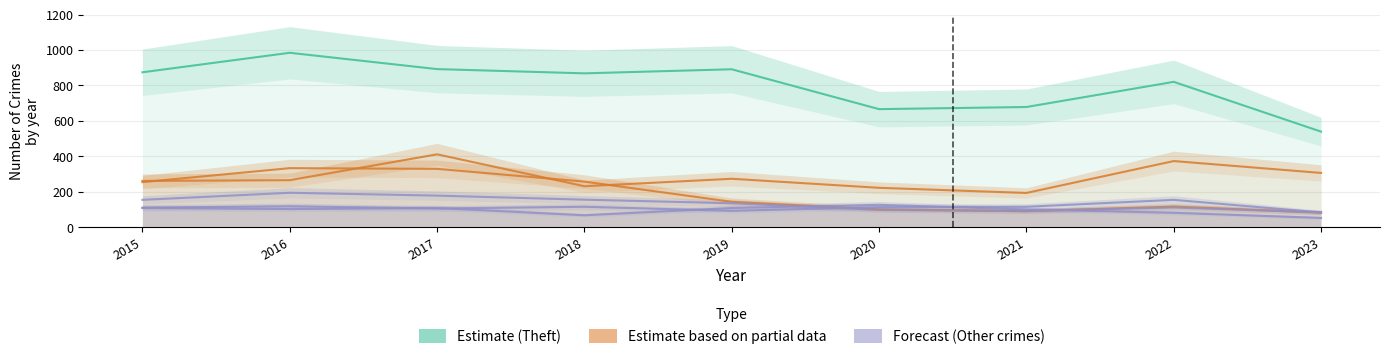

True or false: Aggravated Battery and Burglary cross at least once.

True